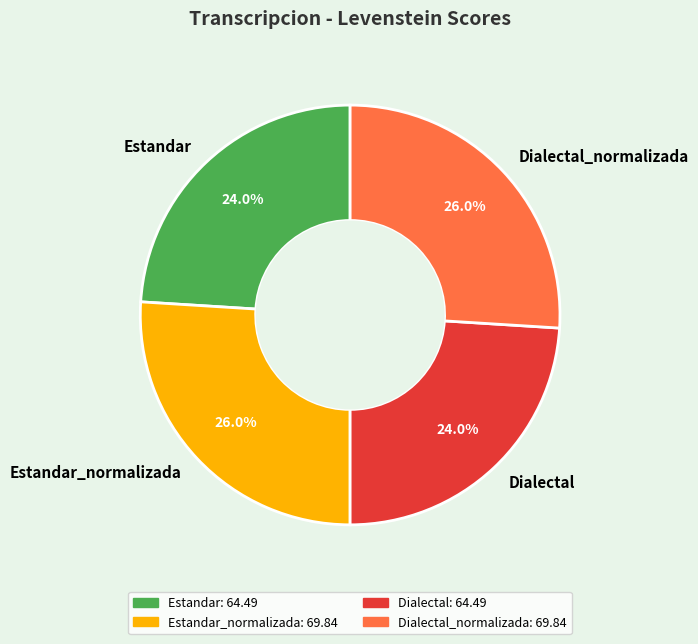

What is the ratio of the value at Estandar to the value at Estandar_normalizada?

0.9